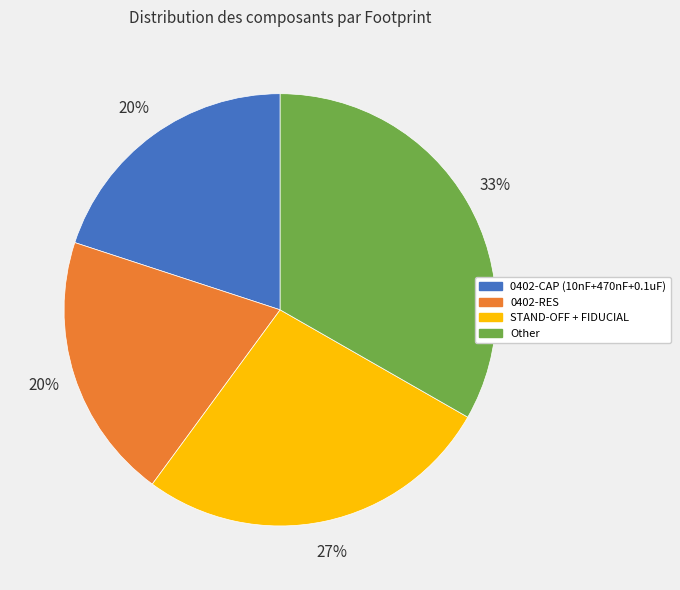

To the nearest percent, what is the difference between the largest and smallest slice percentages?

13%